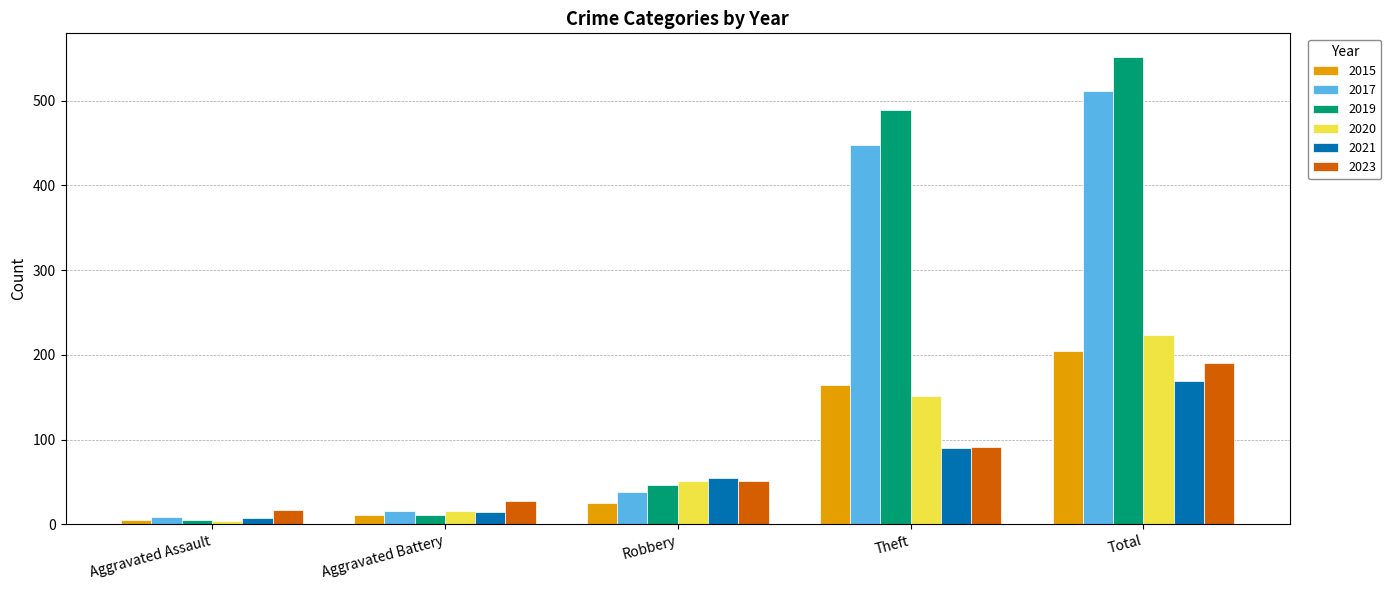

What is the value of the 2017 bar at the 1st from the left?

9